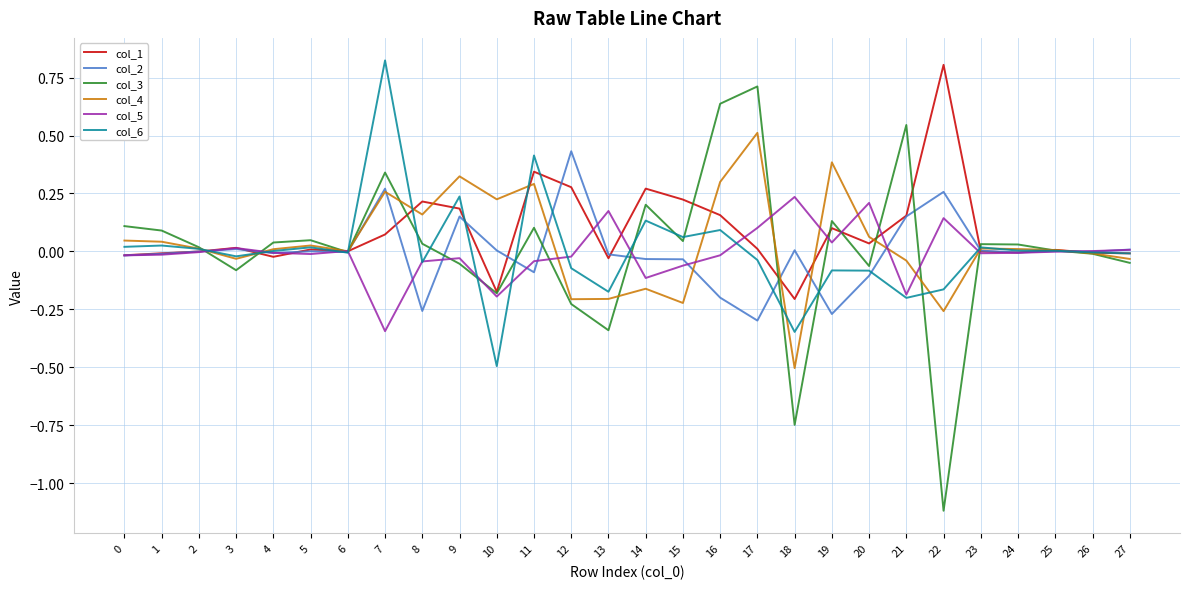

True or false: col_1 has a value of 0.1 at 19.

True